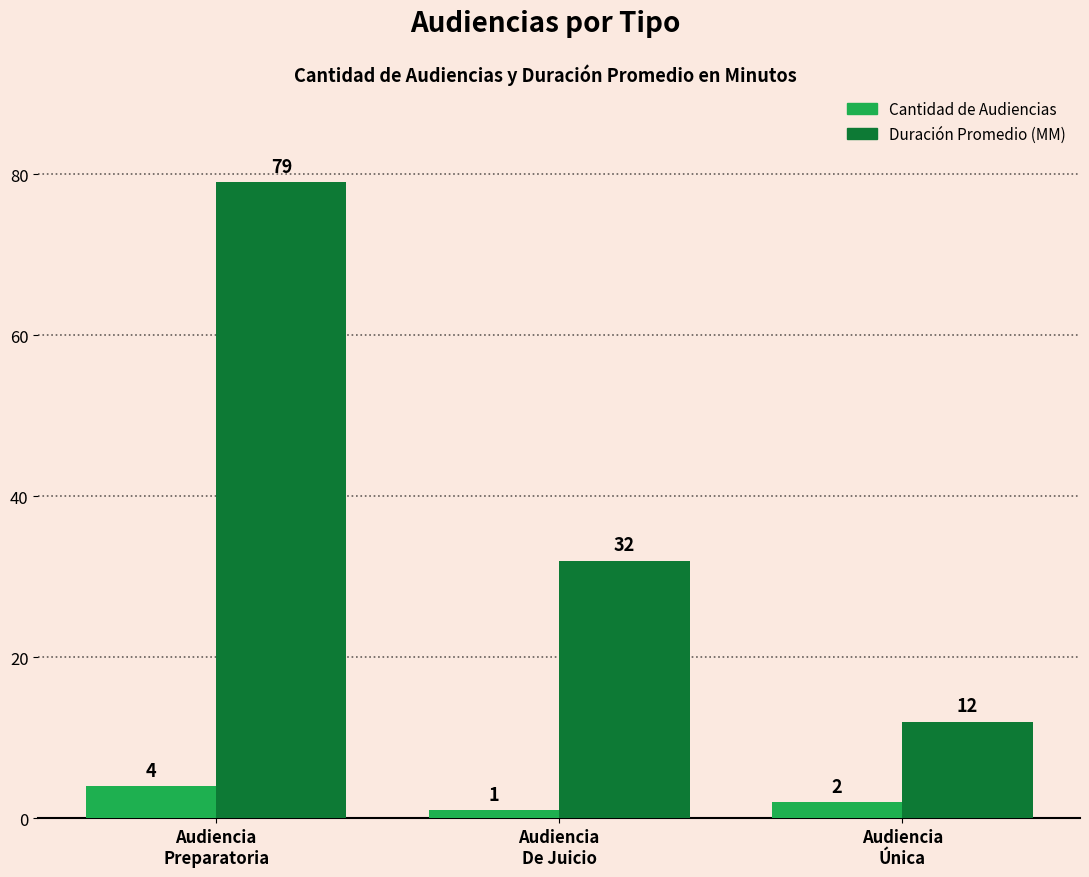

What is the label of the 1st bar from the left?

Audiencia
Preparatoria